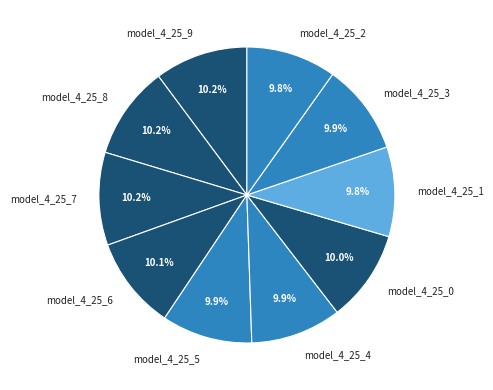

What percentage is NOT represented by model_4_25_8?

89.8%